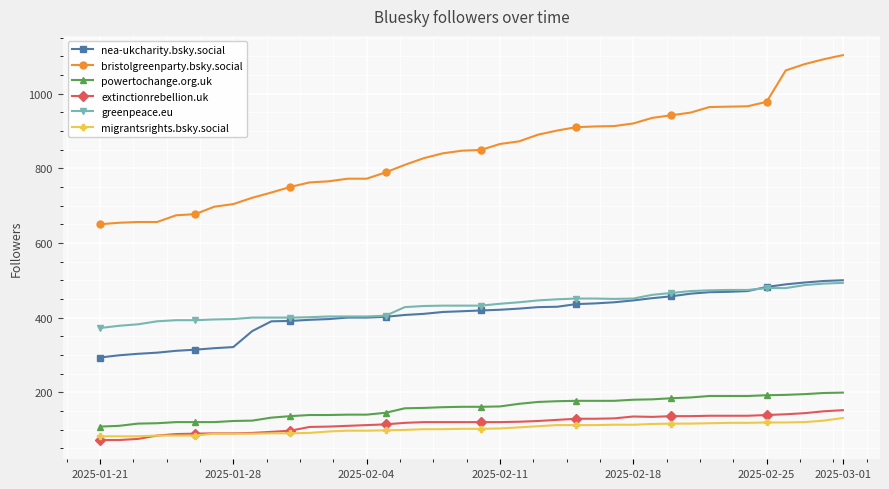

True or false: greenpeace.eu and bristolgreenparty.bsky.social cross at least once.

False